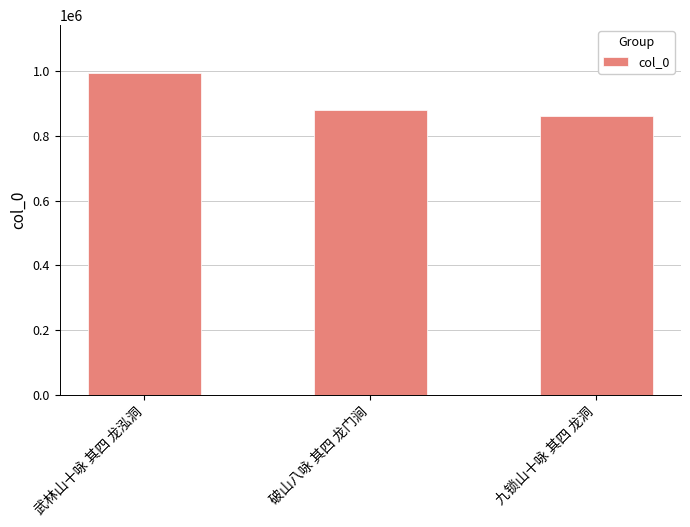

Which label corresponds to the smallest value in the chart?

九锁山十咏 其四 龙洞